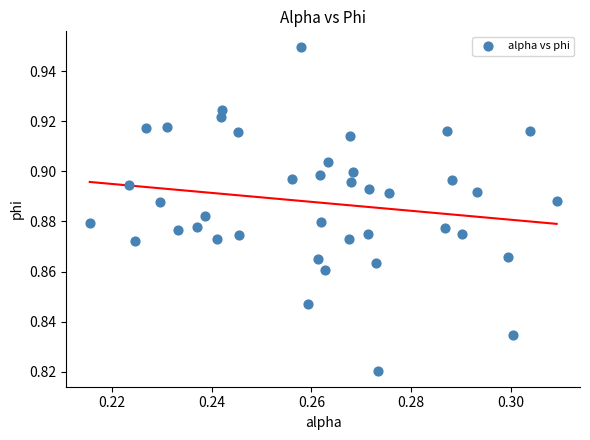

How many points are shown in the scatter plot?

40